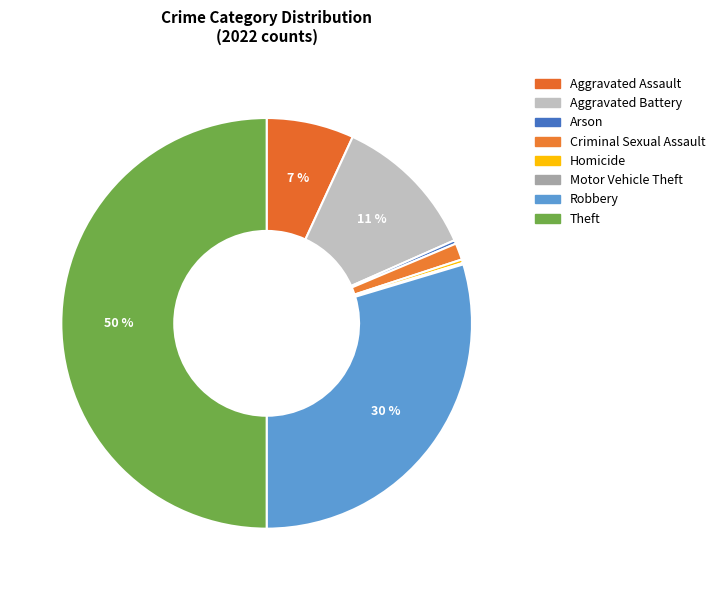

What is the ratio of the value at Robbery to the value at Criminal Sexual Assault?

22.7